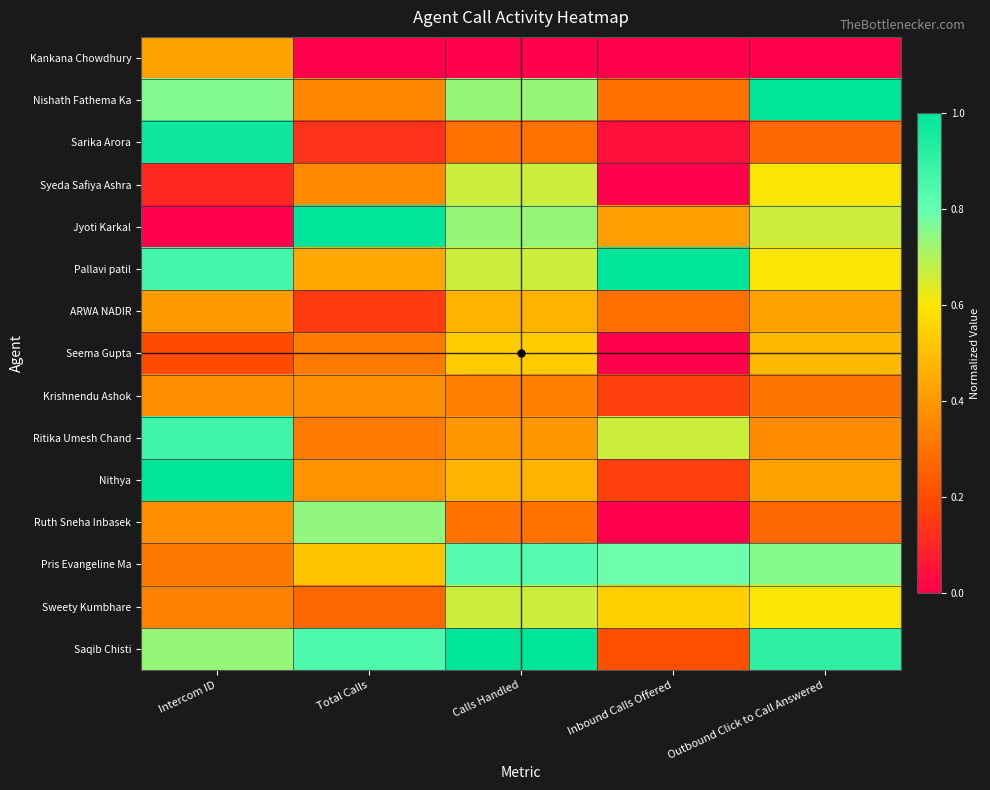

How many distinct data groups are displayed?

15